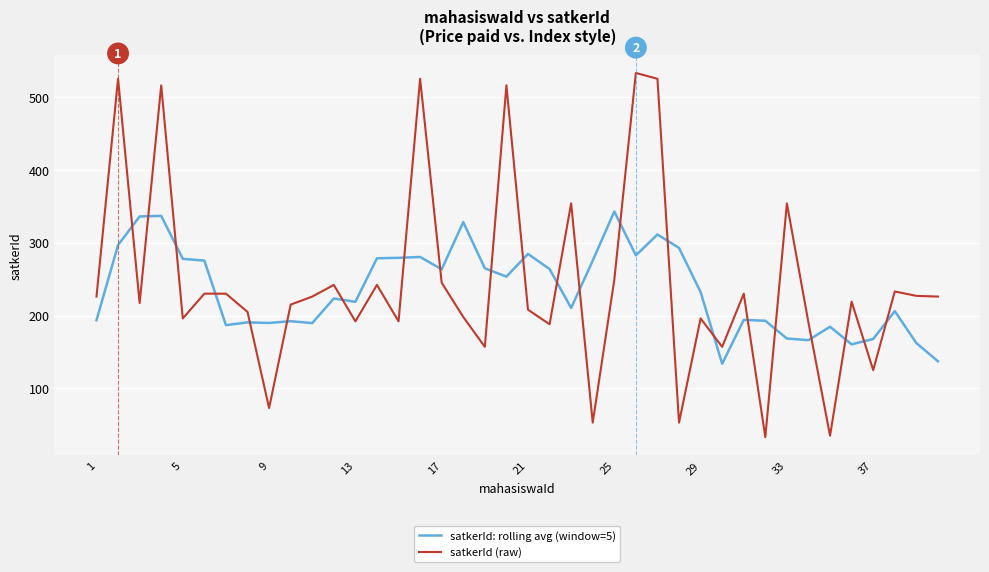

Which series has the widest spread of values?

satkerId (raw)